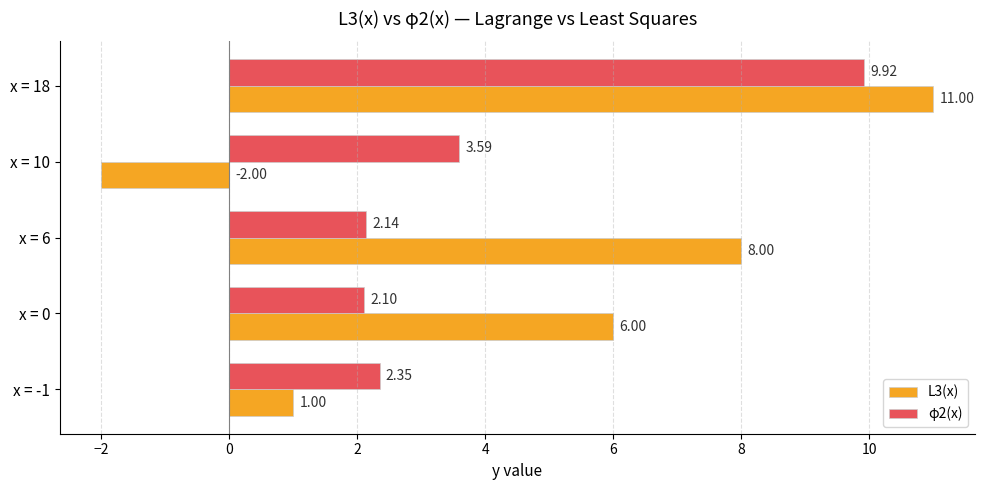

What are all the series names shown in the legend?

L3(x), φ2(x)